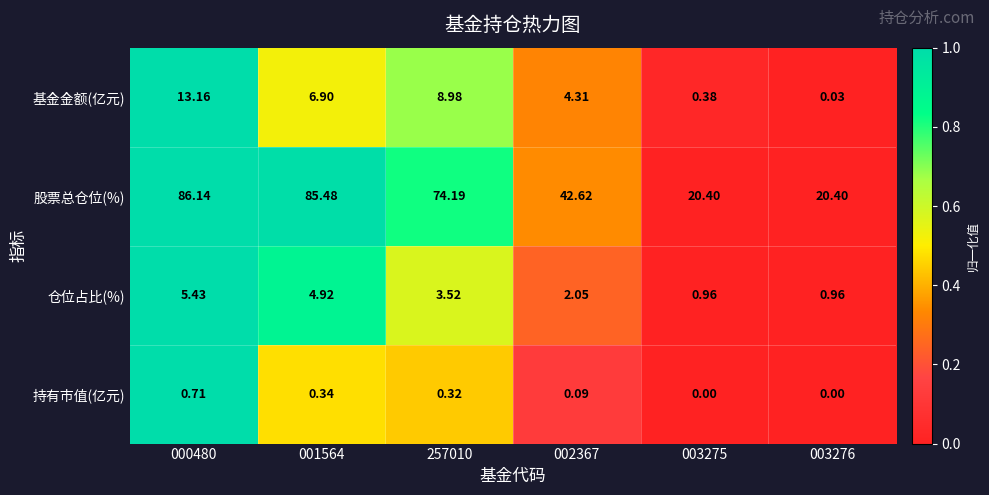

At 001564, list the series in order from largest to smallest.

股票总仓位(%), 基金金额(亿元), 仓位占比(%), 持有市值(亿元)